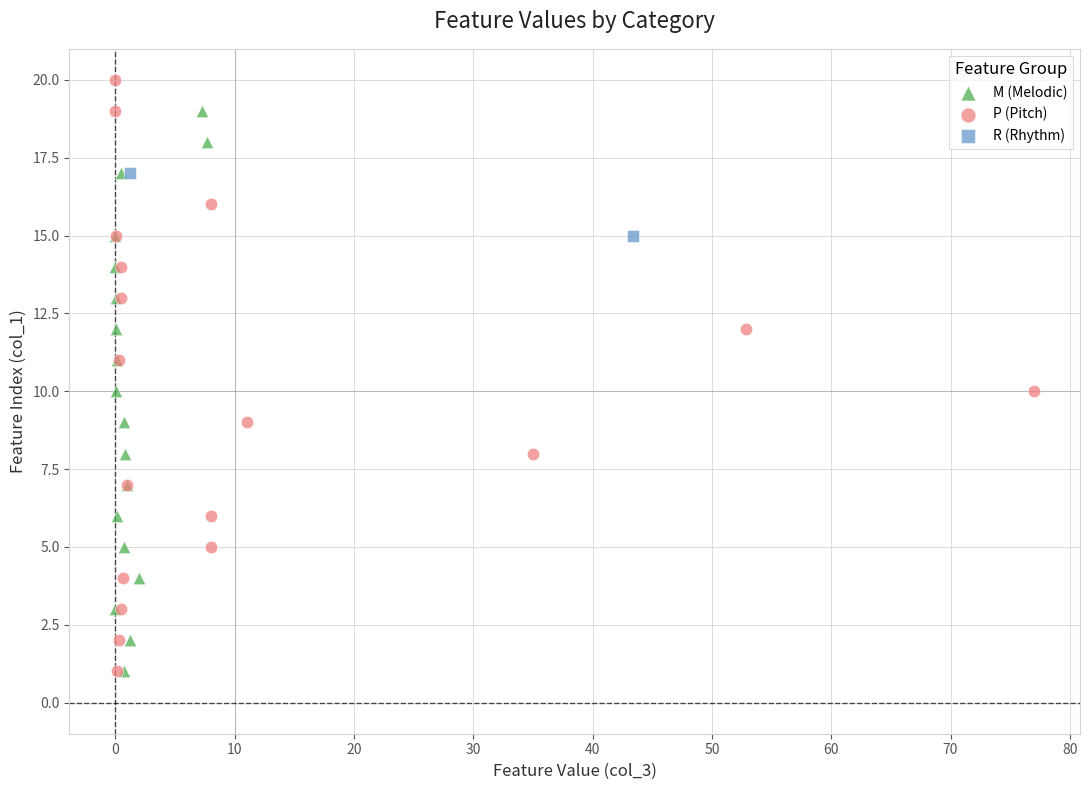

Which series reaches the maximum Y coordinate?

P (Pitch)